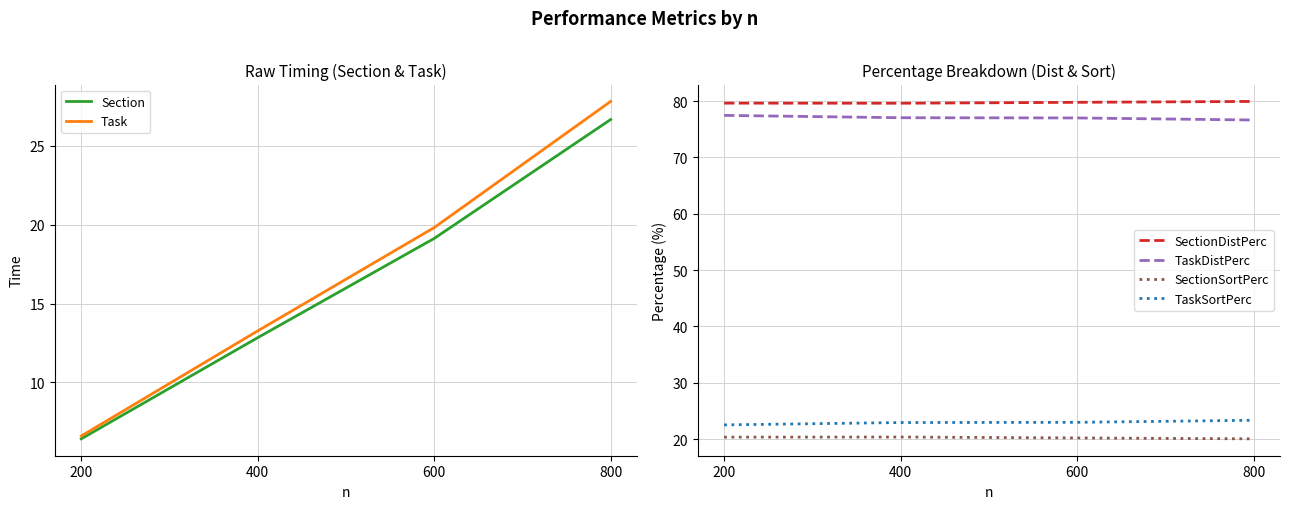

Reading left to right, transcribe all the data shown in this chart.

Section: 6.4	12.8	19.1	26.7
Task: 6.6	13.3	19.8	27.8
SectionDistPerc: 79.6	79.6	79.8	79.9
TaskDistPerc: 77.5	77.0	77.0	76.6
SectionSortPerc: 20.4	20.4	20.2	20.1
TaskSortPerc: 22.5	23.0	23.0	23.4